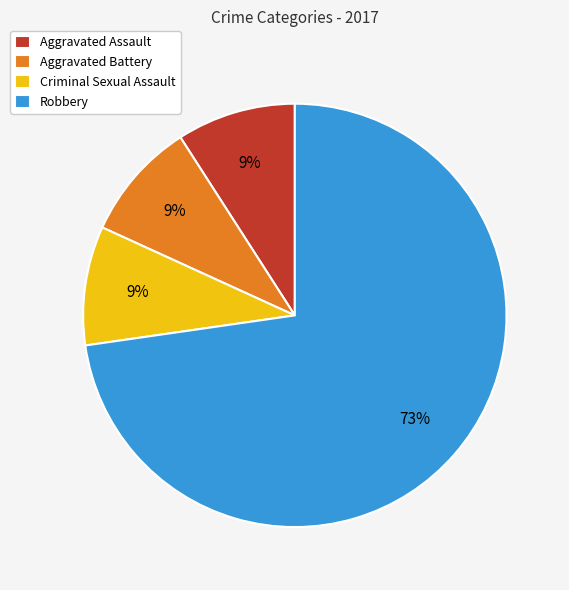

Which slice is the largest?

Robbery